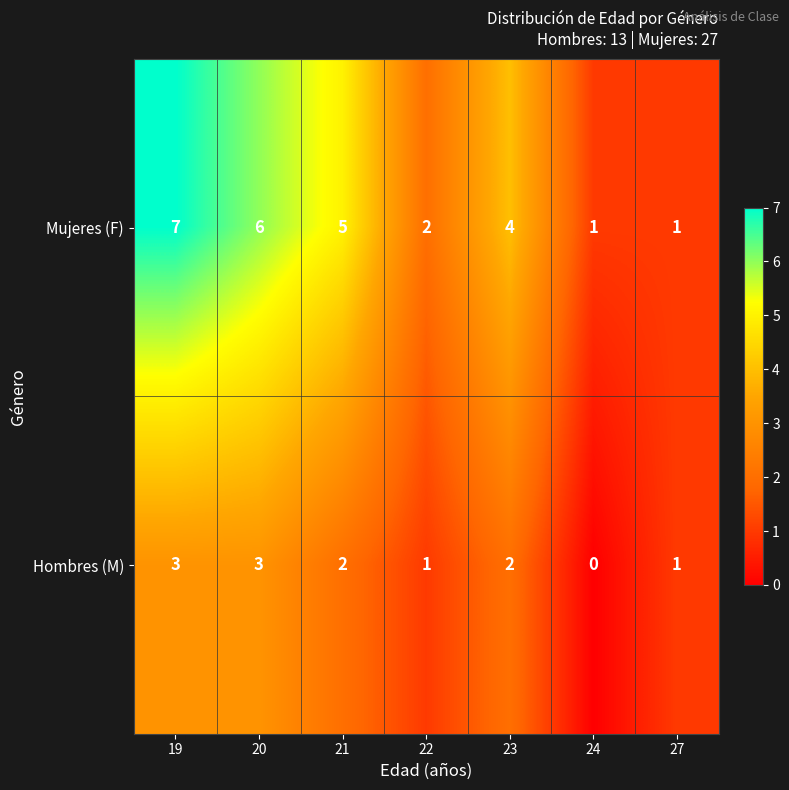

Which category has the highest value across all series?

19